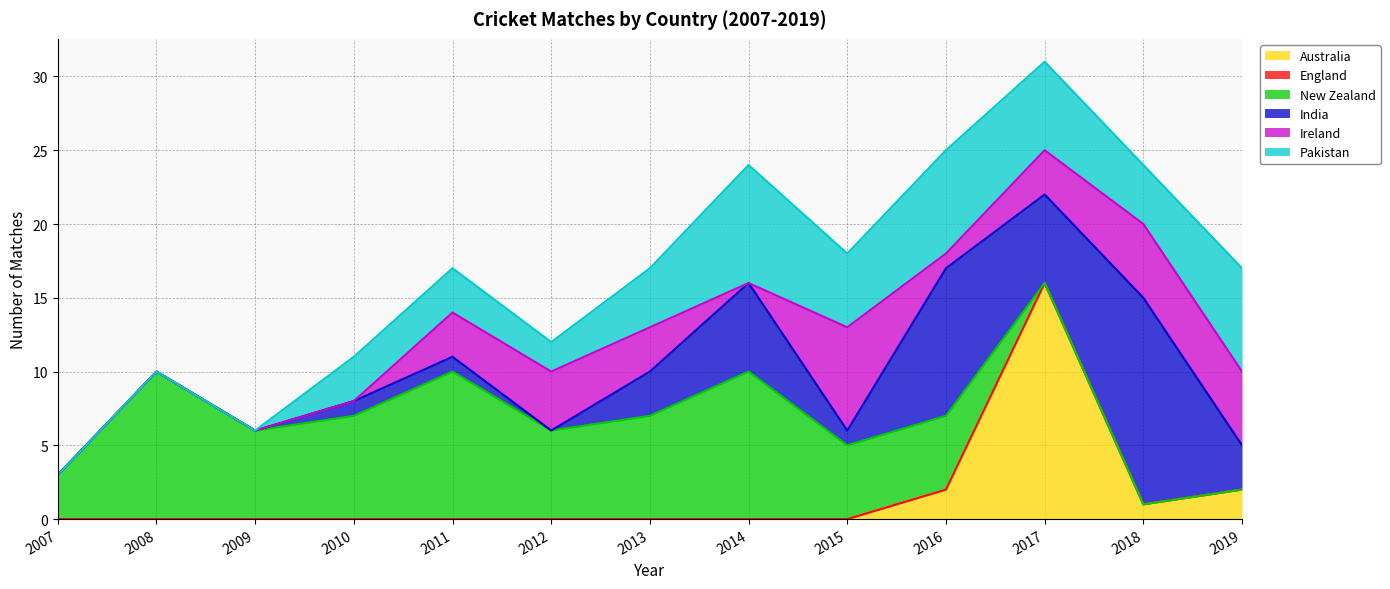

Count the Pakistan values in the range 2 to 6.

7